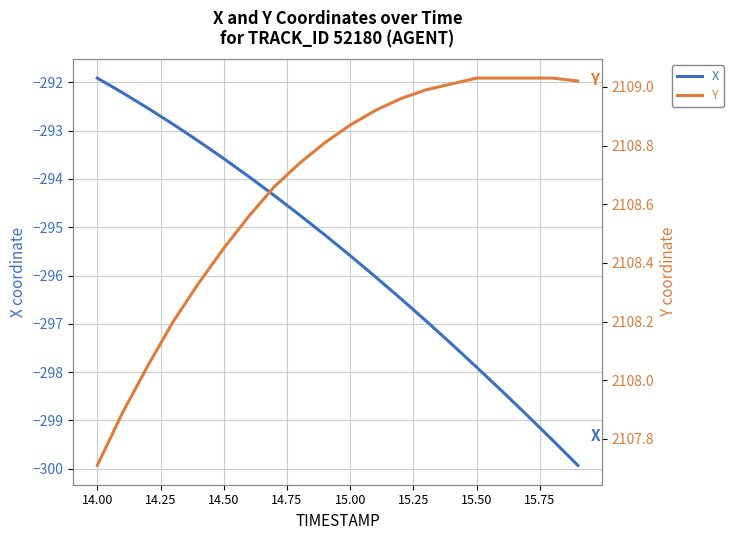

Which has a higher value, 14.00 or 15.50?

14.00